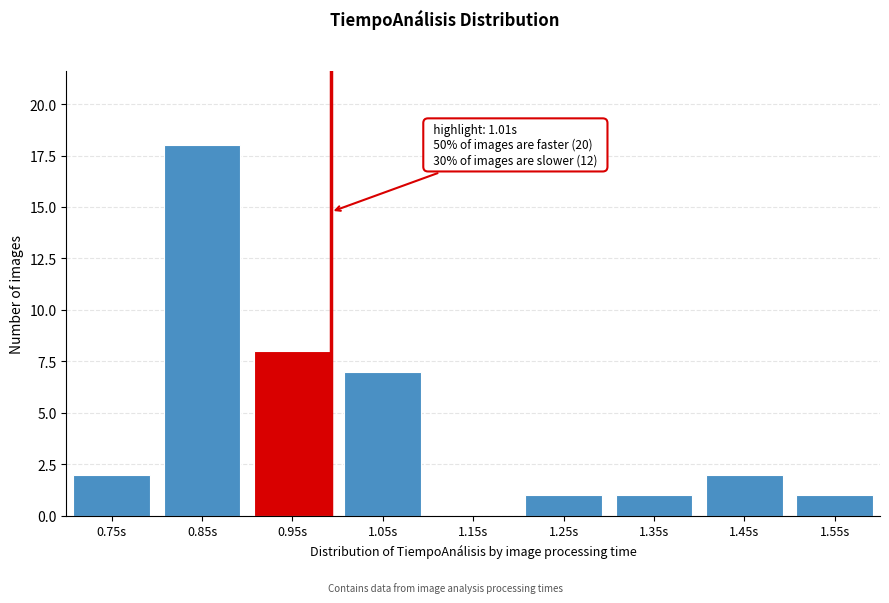

Reading right to left, transcribe all the data shown in this chart.

1.55s=1	1.45s=2	1.35s=1	1.25s=1	1.15s=0	1.05s=7	0.95s=8	0.85s=18	0.75s=2